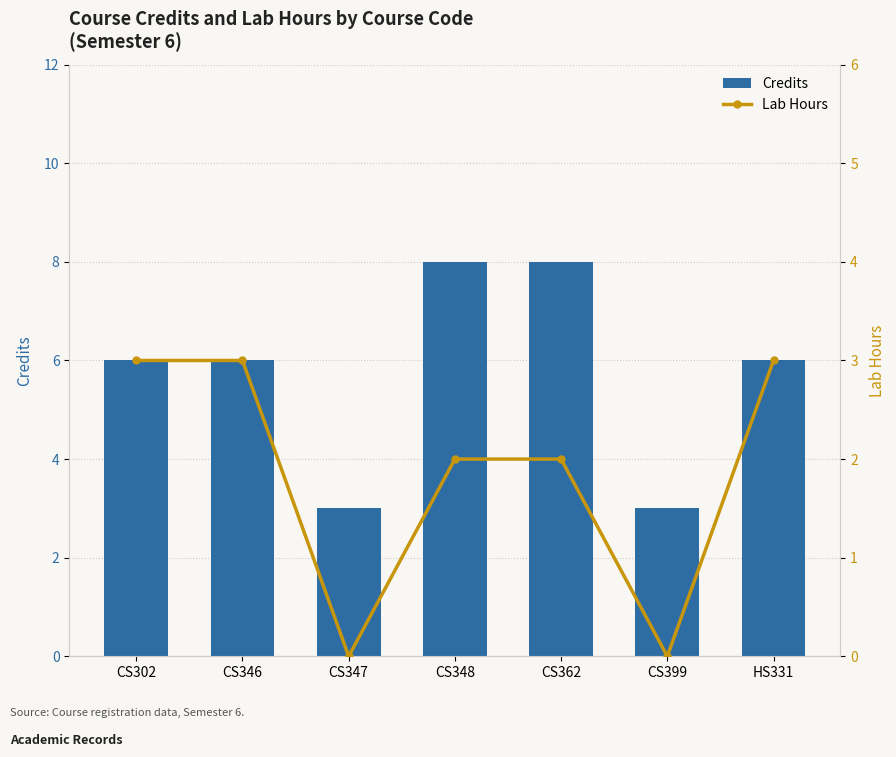

At which category is the sum across all series the highest?

CS348